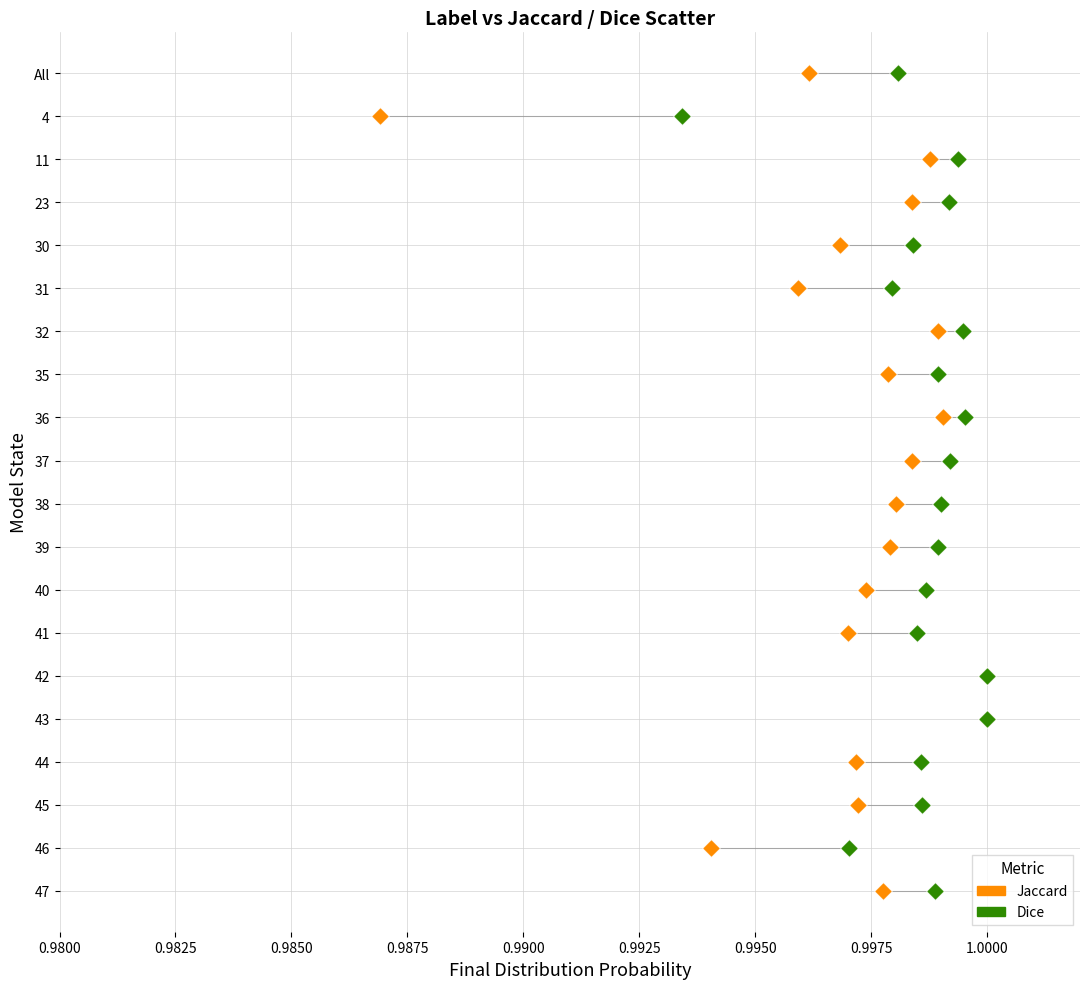

What are all the series names shown in the legend?

Jaccard, Dice